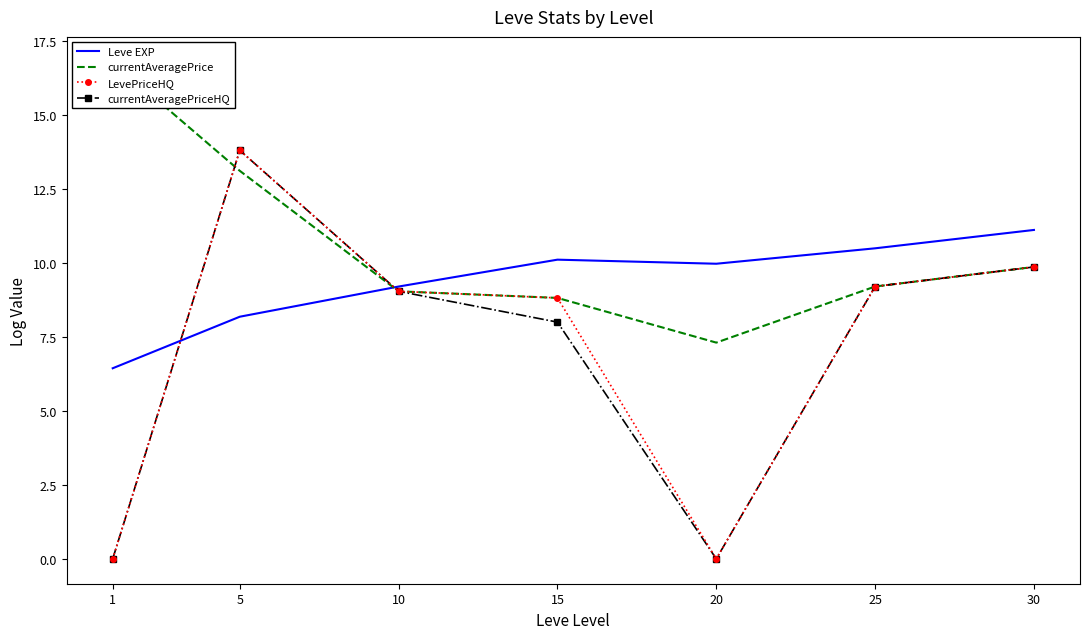

Reading right to left, extract all data points from this chart.

Leve EXP: 11.1	10.5	10.0	10.1	9.2	8.2	6.4
currentAveragePrice: 9.9	9.2	7.3	8.8	9.0	13.1	16.8
LevePriceHQ: 9.9	9.2	0.0	8.8	9.0	13.8	0.0
currentAveragePriceHQ: 9.9	9.2	0.0	8.0	9.0	13.8	0.0